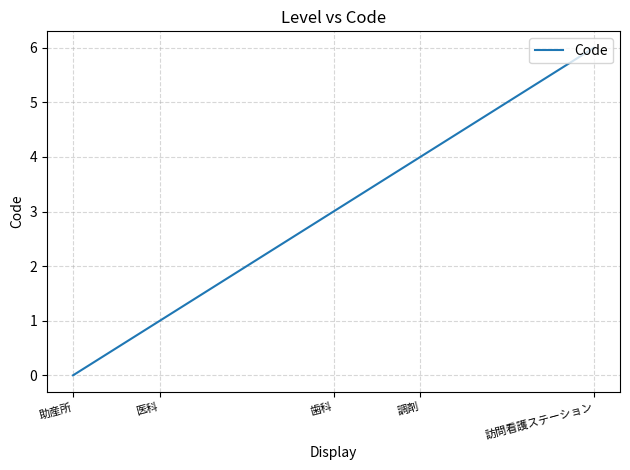

What is the sum of the values at 歯科 and 医科?

4